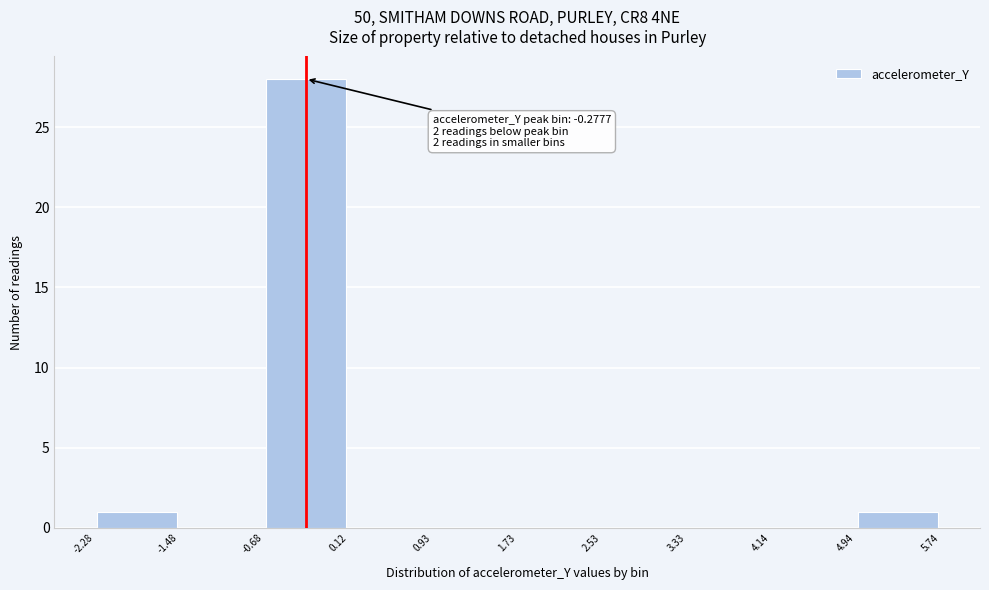

Over which range of the x-axis is the bar tallest?

-0.68 to 0.12